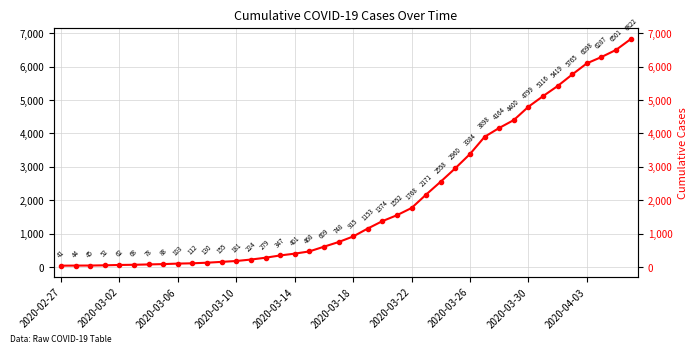

Which category has the lowest value across all series?

2020-02-27